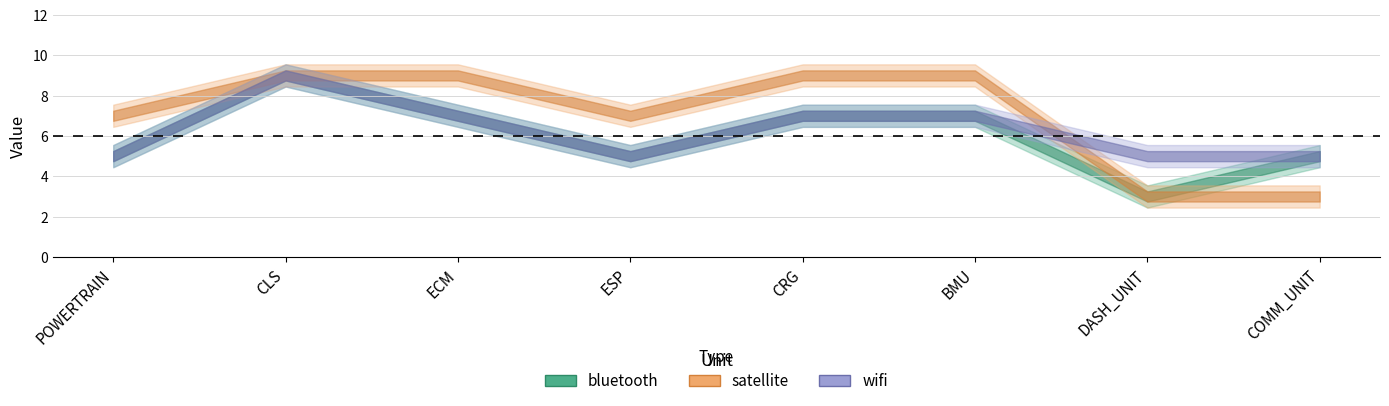

Where is the first local minimum for satellite?

ESP